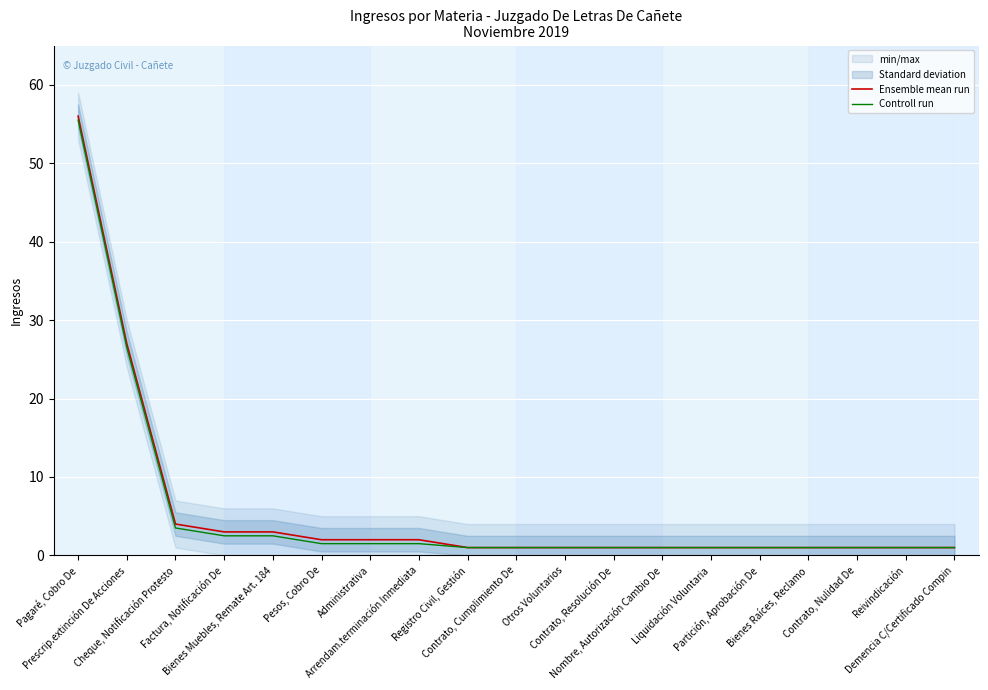

Which series has the largest range (max minus min)?

Ensemble mean run